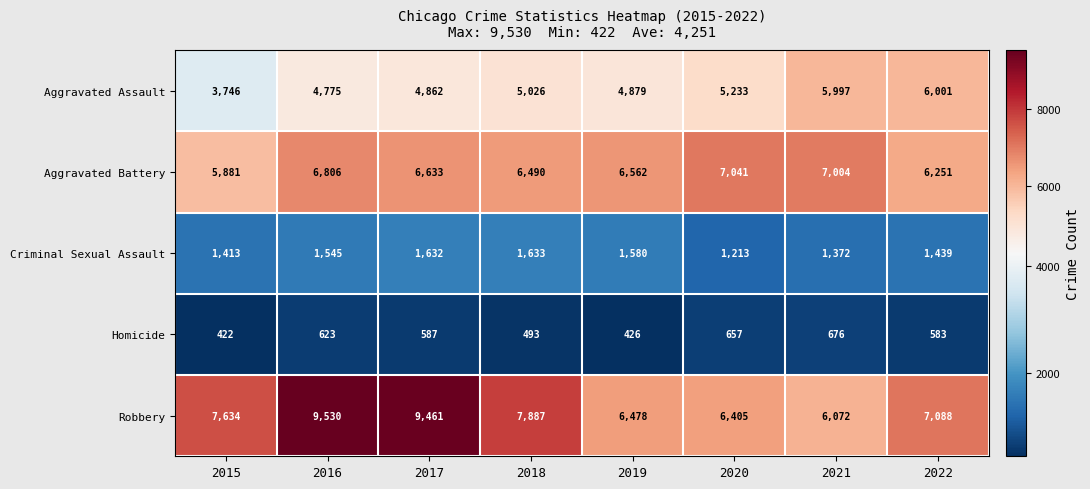

List the series in order of their peak value, highest first.

Robbery, Aggravated Battery, Aggravated Assault, Criminal Sexual Assault, Homicide